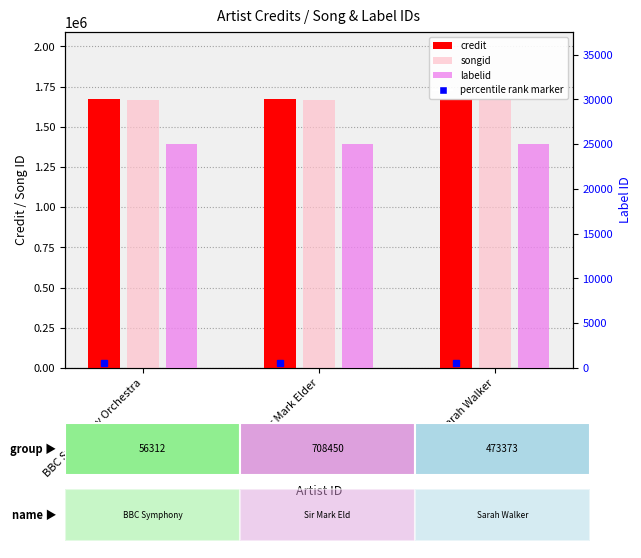

True or false: songid has a value of 2828618 at Sir Mark Elder.

False